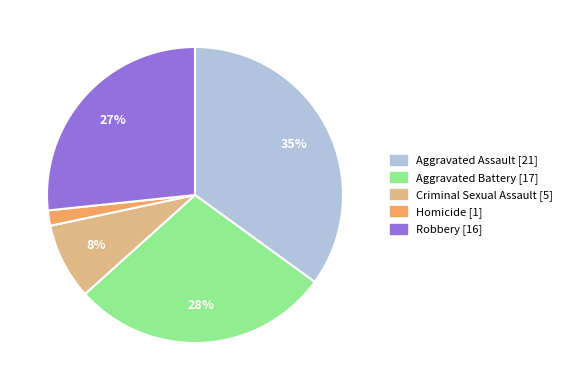

How many segments does this pie chart have?

5